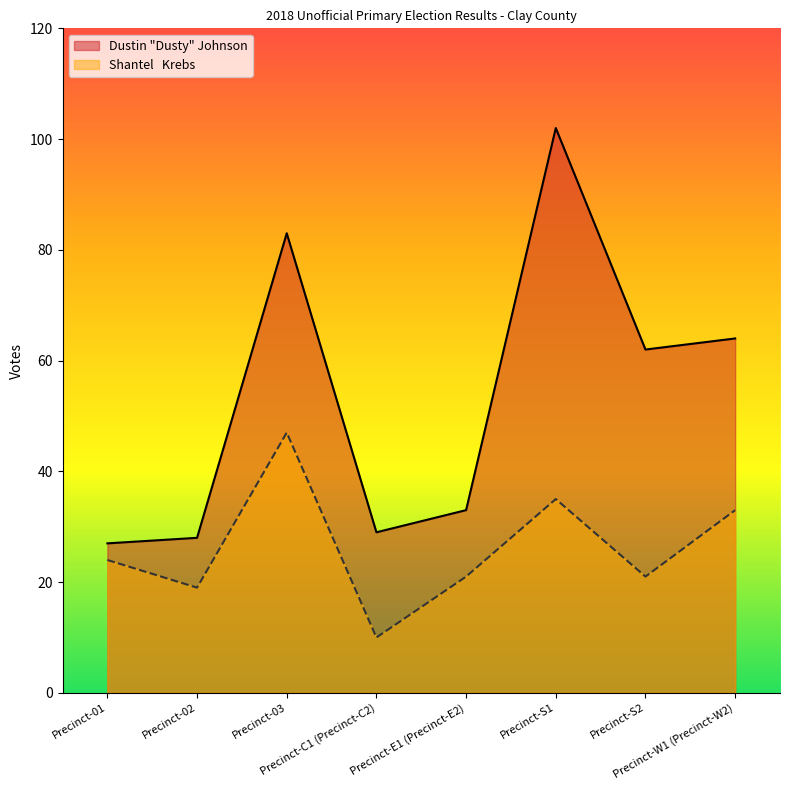

What is the total value across all series at Precinct-01?

51